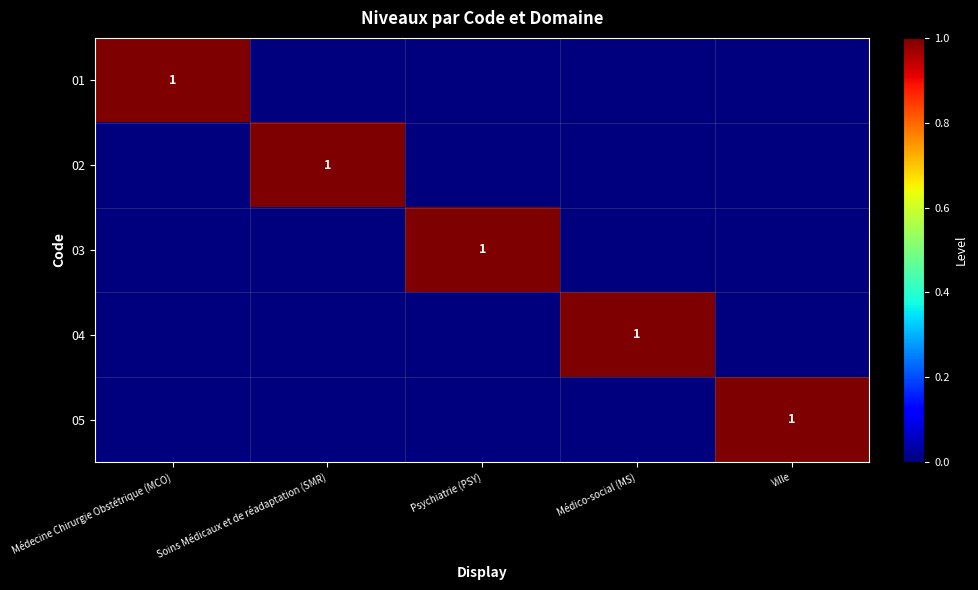

Is it true that 05 equals 1 at Ville?

True